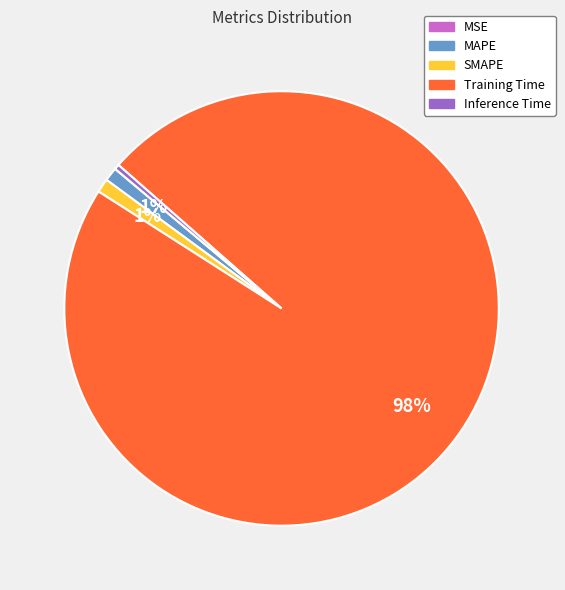

Which category has the biggest portion of the pie?

Training Time